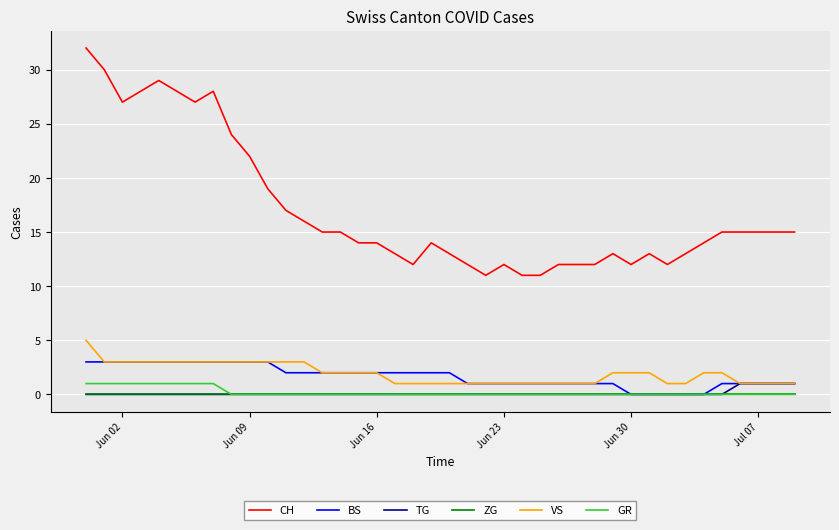

Is this an area chart (filled region under the line)?

No